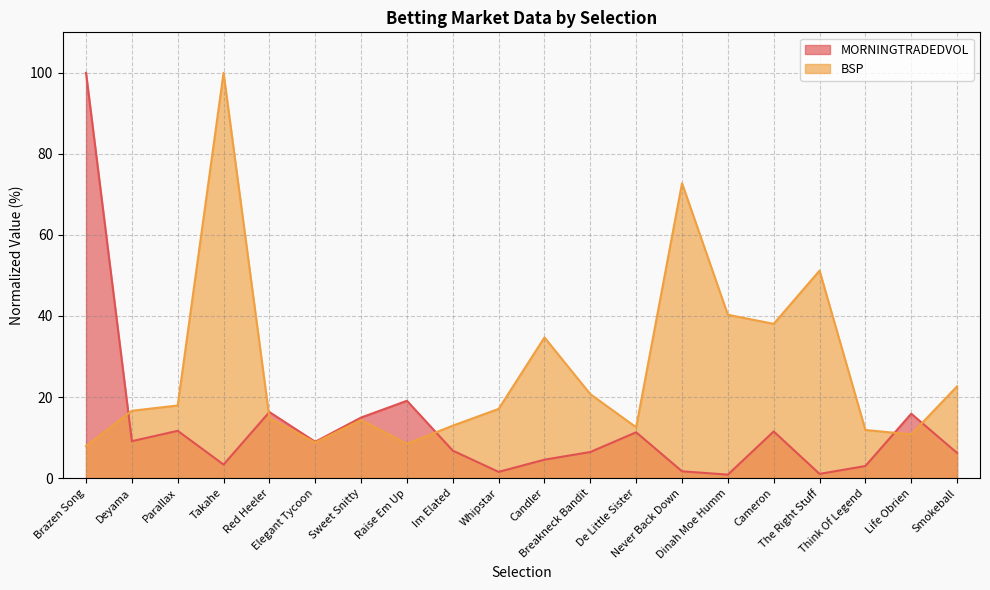

The BSP series shows 48.2 at Candler. True or false?

False